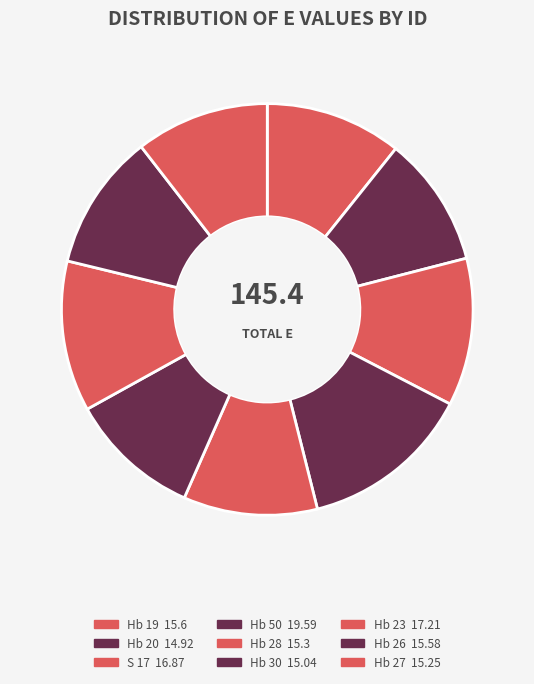

How many slices are in this pie chart?

9